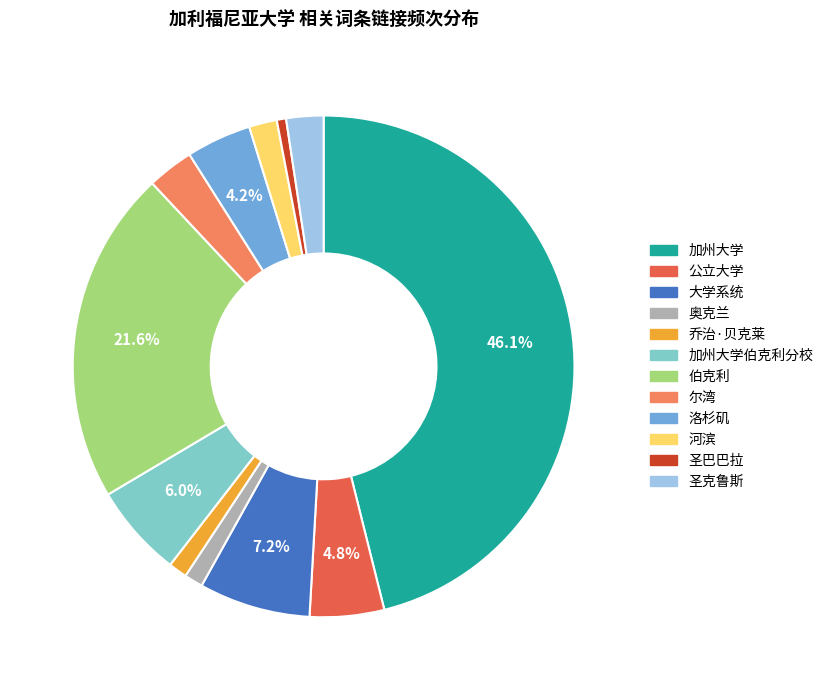

Is there a majority slice in this chart?

No